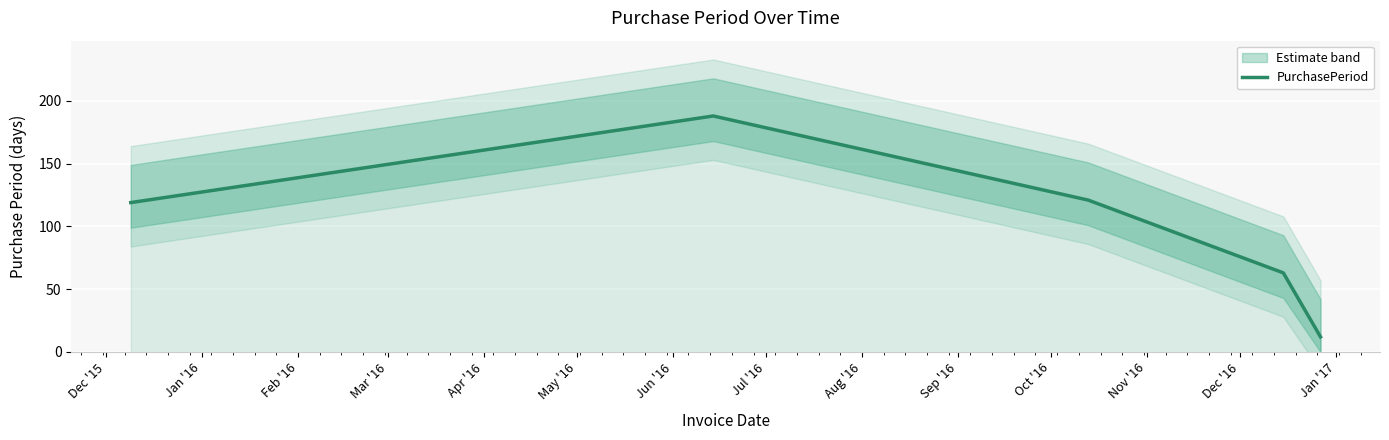

What is the greatest value displayed?

188